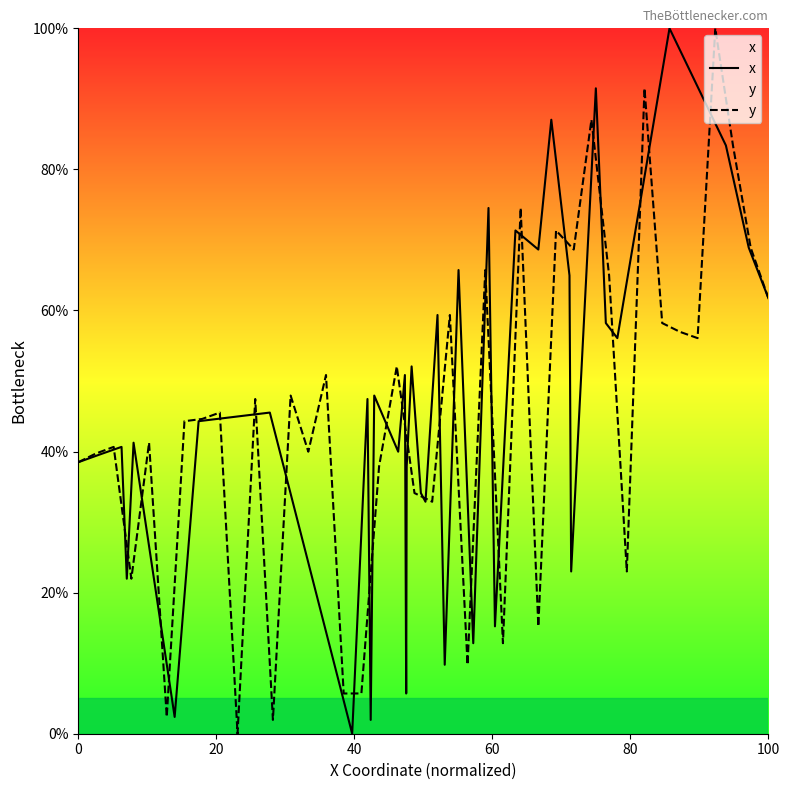

Count the number of categories in the chart.

40